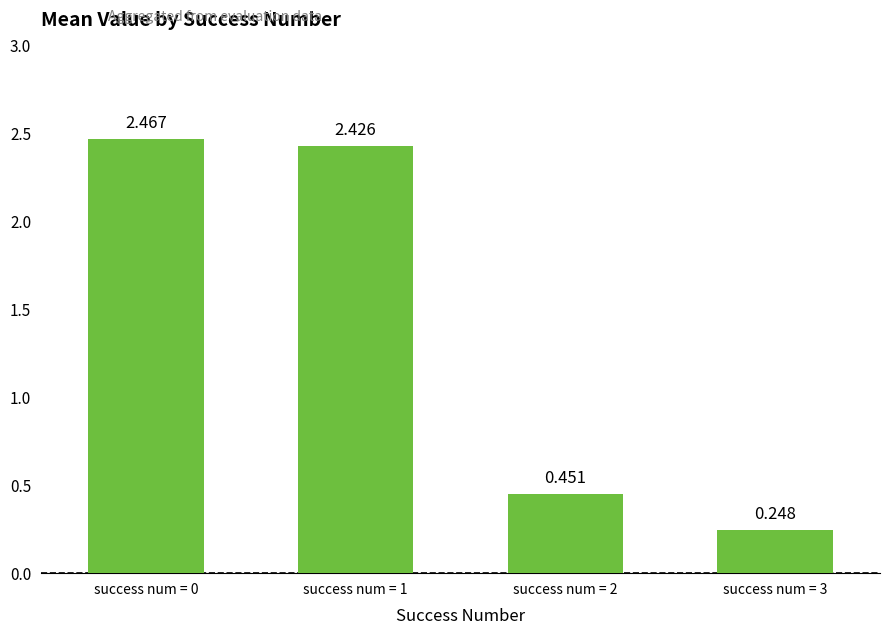

How many bars are there in total?

4